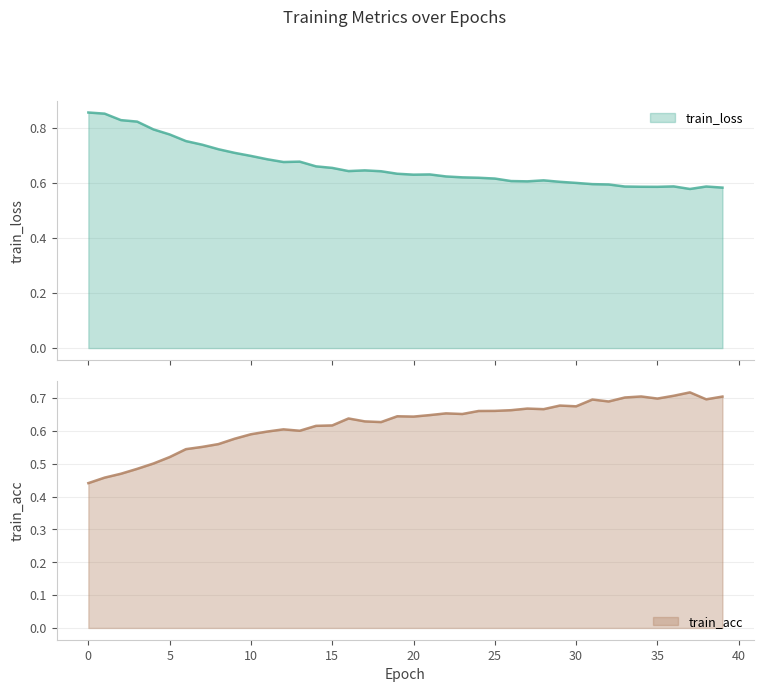

At which category does train_acc reach its first local valley?

13